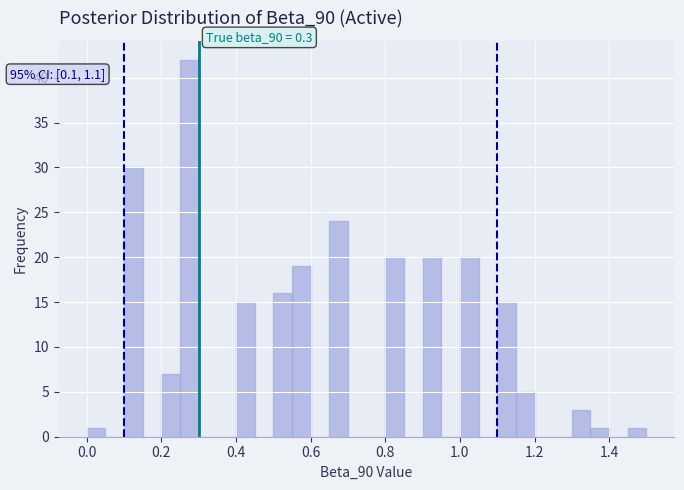

Read against the x-axis, roughly where is the centre of the tallest bar?

0.28